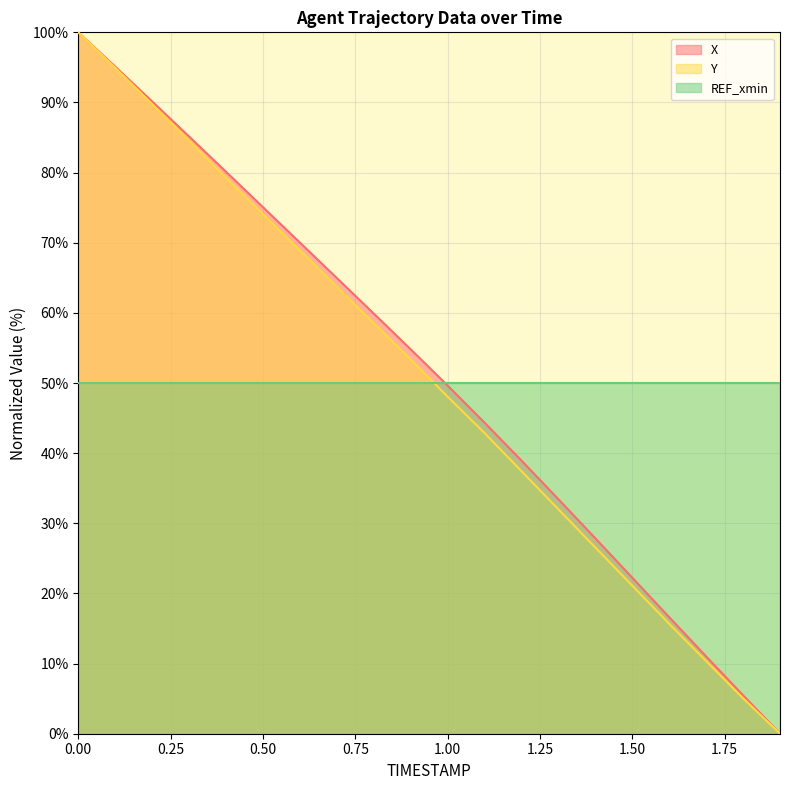

Reading left to right, transcribe all the data shown in this chart.

X: 0.0=100.0	0.1=95.1	0.2=90.1	0.3=85.1	0.4=80.1	0.5=75.1	0.6=70.0	0.7=65.0	0.8=59.9	0.9=54.8	1.0=49.6	1.1=44.3	1.2=38.9	1.3=33.4	1.4=27.9	1.5=22.2	1.6=16.6	1.7=11.0	1.8=5.5	1.9=0.0
Y: 0.0=100.0	0.1=94.9	0.2=89.8	0.3=84.6	0.4=79.3	0.5=74.1	0.6=68.9	0.7=63.7	0.8=58.5	0.9=53.4	1.0=48.1	1.1=42.9	1.2=37.4	1.3=32.0	1.4=26.6	1.5=21.1	1.6=15.7	1.7=10.4	1.8=5.1	1.9=0.0